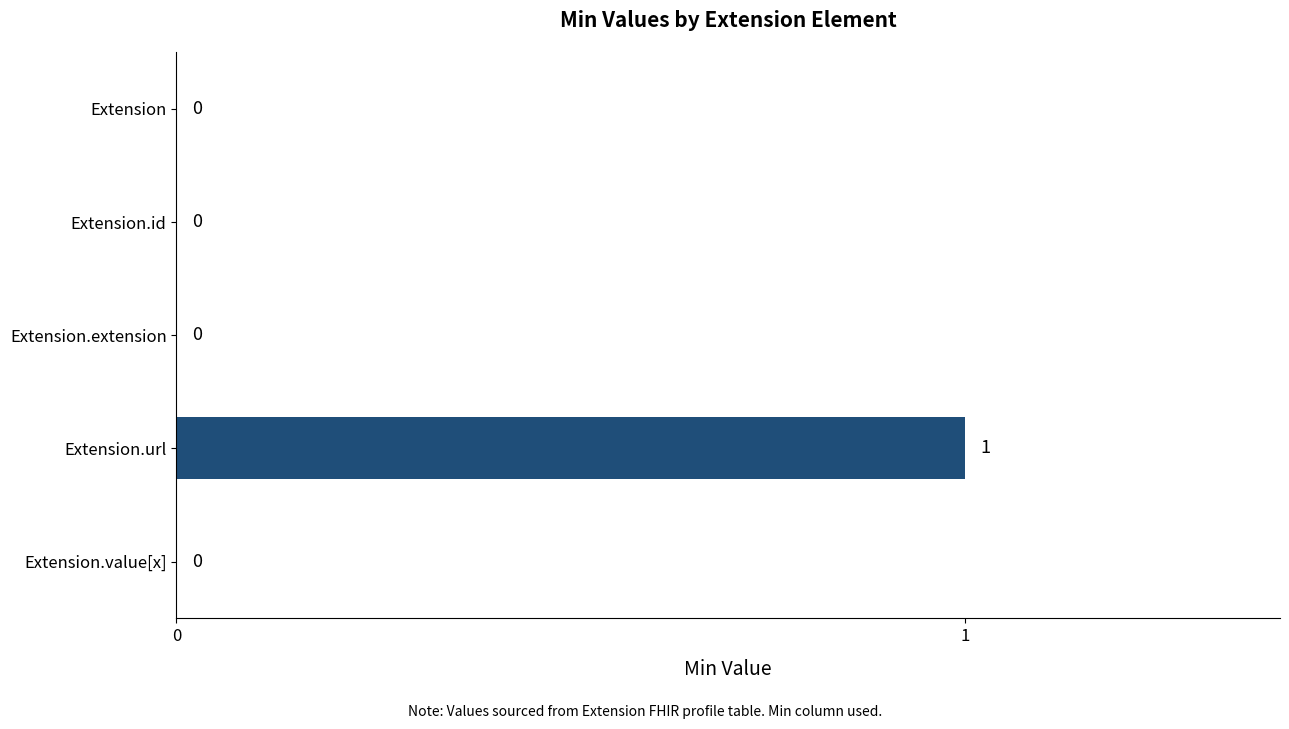

At which category does the chart reach its peak across all series?

Extension.url